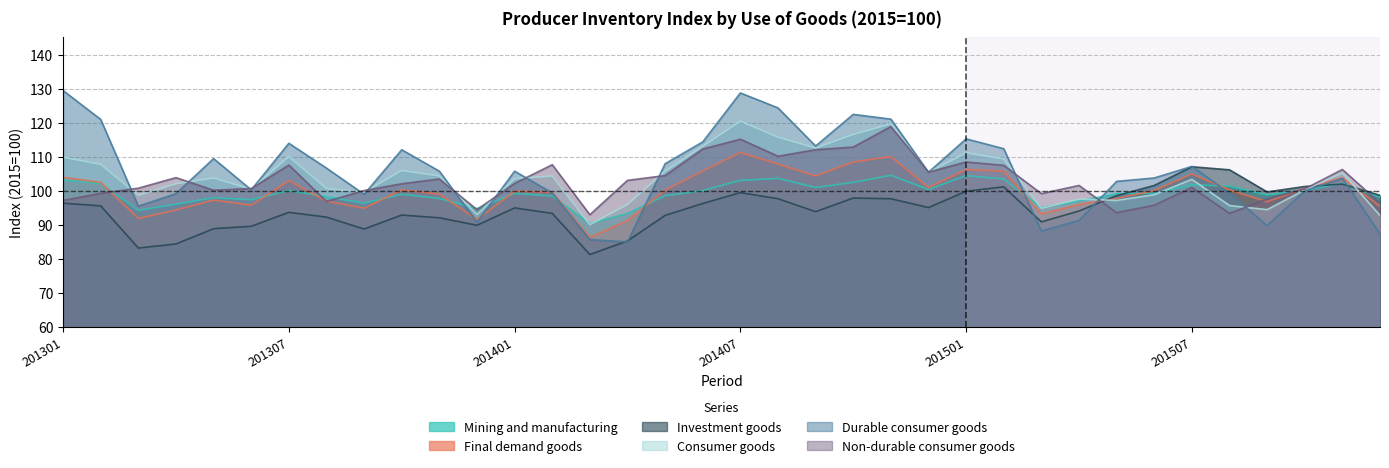

What is the average value of the Investment goods series?

94.8